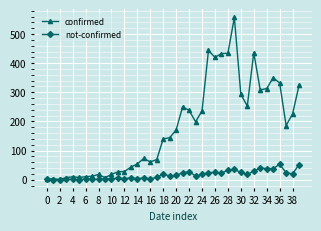

What is the maximum value for confirmed?

557